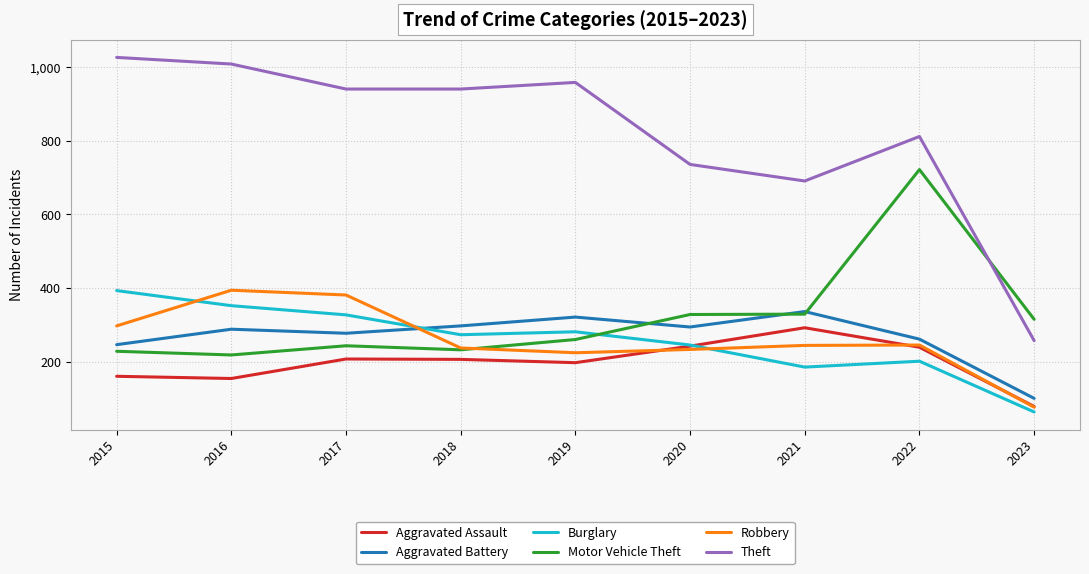

What is the smallest value displayed?

63